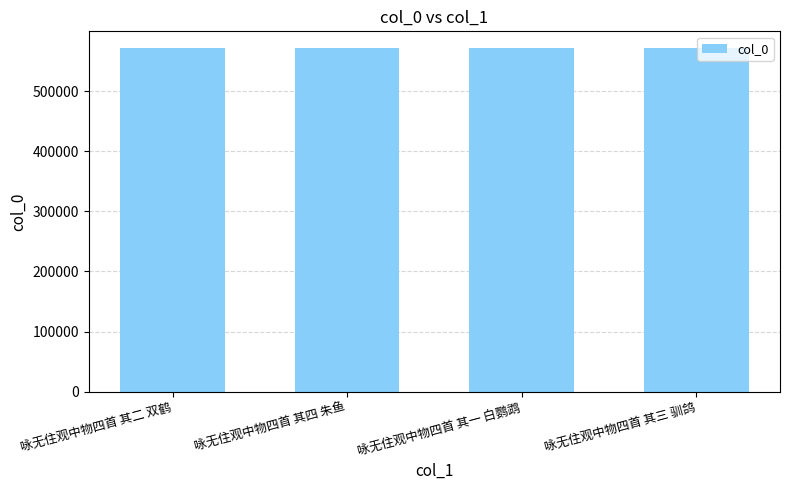

What is the ratio of the value at 咏无住观中物四首 其二 双鹤 to the value at 咏无住观中物四首 其四 朱鱼?

1.0